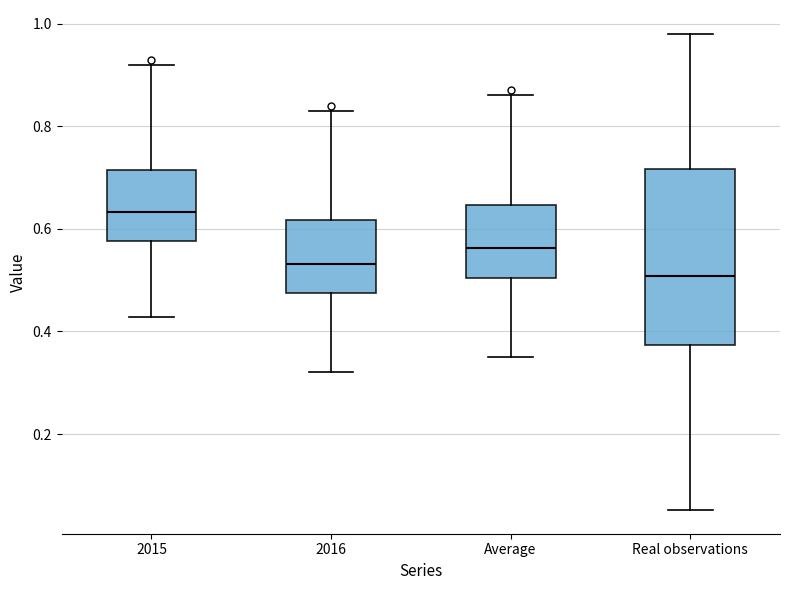

Where does the upper whisker of the box for 2015 end on the y-axis? The values are not printed on the chart, so give them approximately, as read against the axis.

0.92